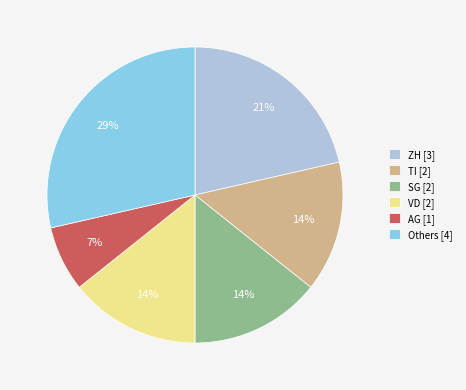

Combined, do ZH [3] and AG [1] account for over 50%?

No